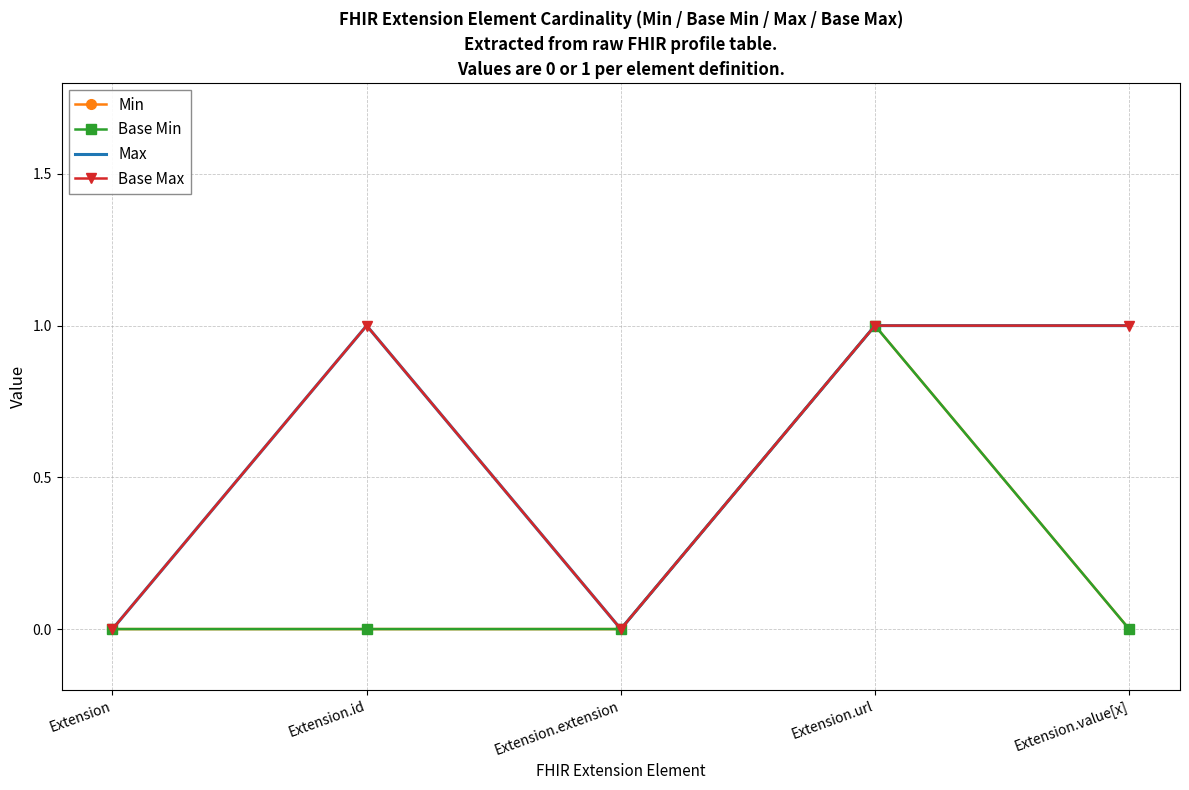

What is the label of the 3rd point from the left?

Extension.extension